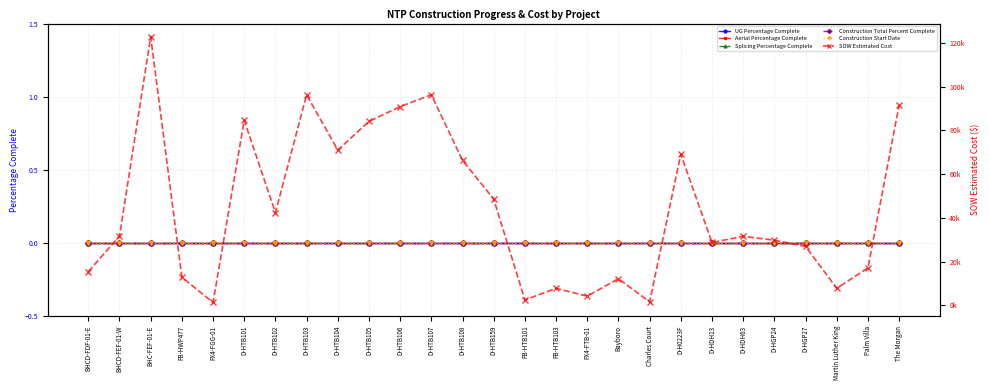

Which category has the lowest value in the SOW Estimated Cost series?

FX4-FGG-01